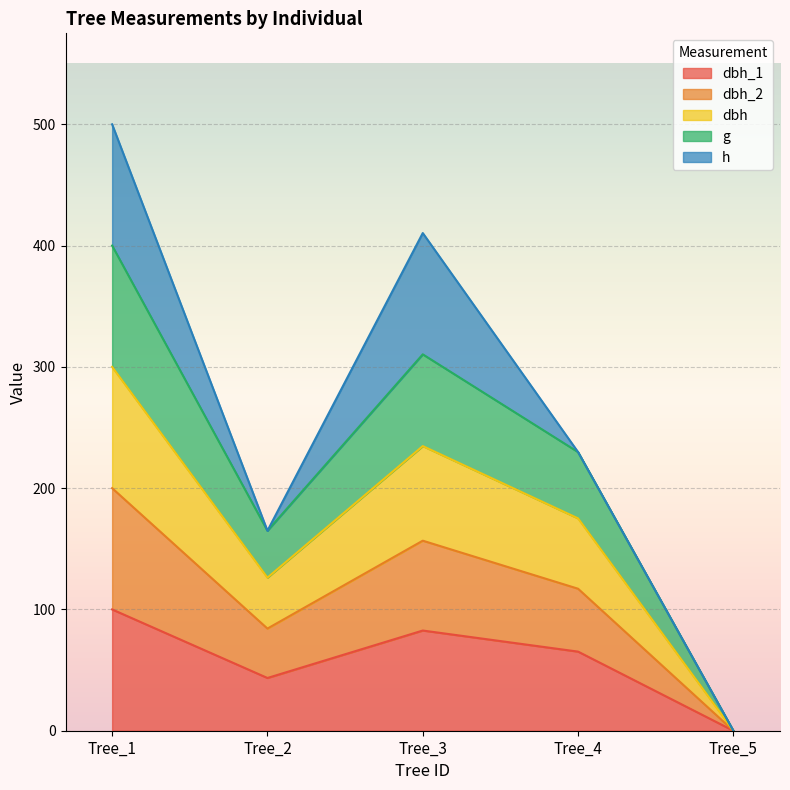

At which category is the sum across all series the highest?

Tree_1